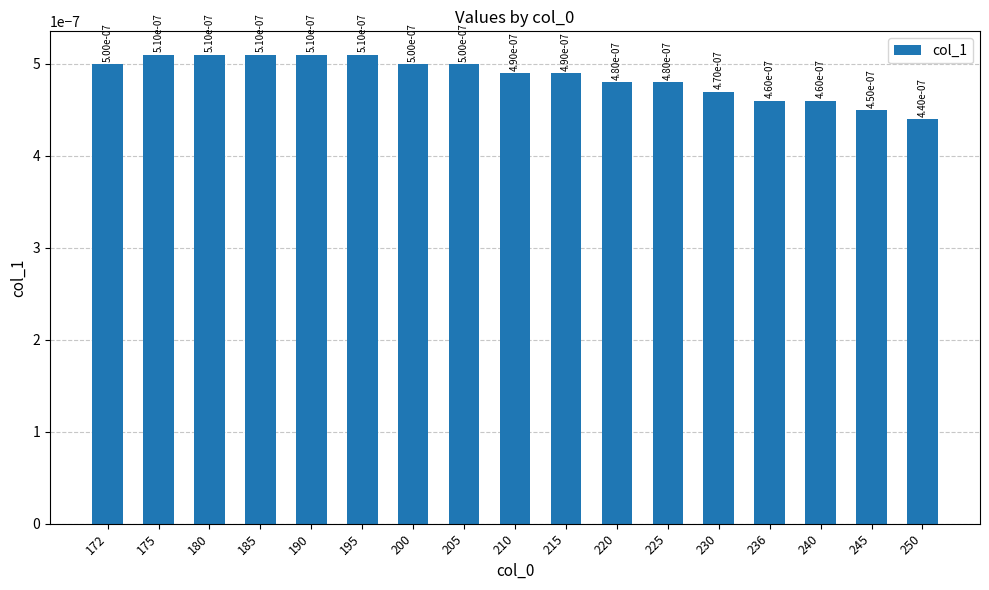

At which label is the value closest to 0?

250